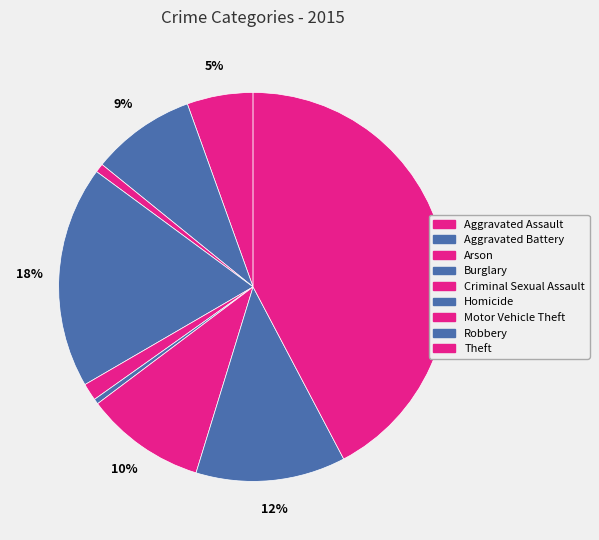

Which has a higher value, Burglary or Theft?

Theft